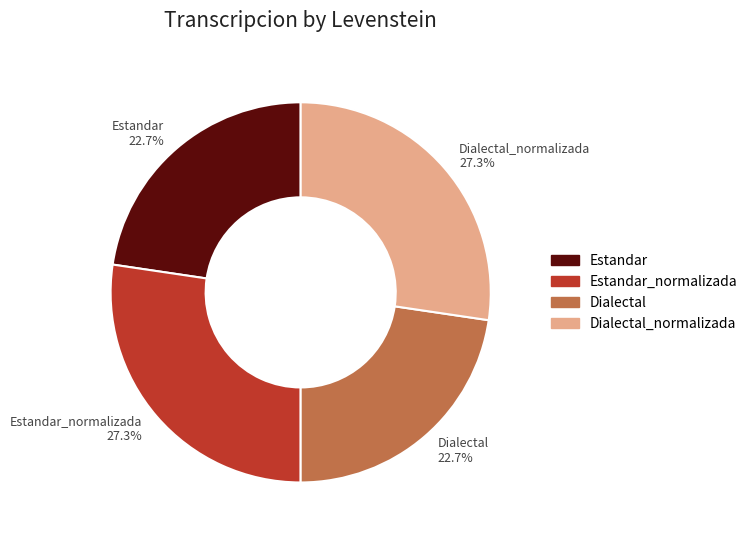

What is the total percentage of Dialectal and Estandar_normalizada?

50.0%